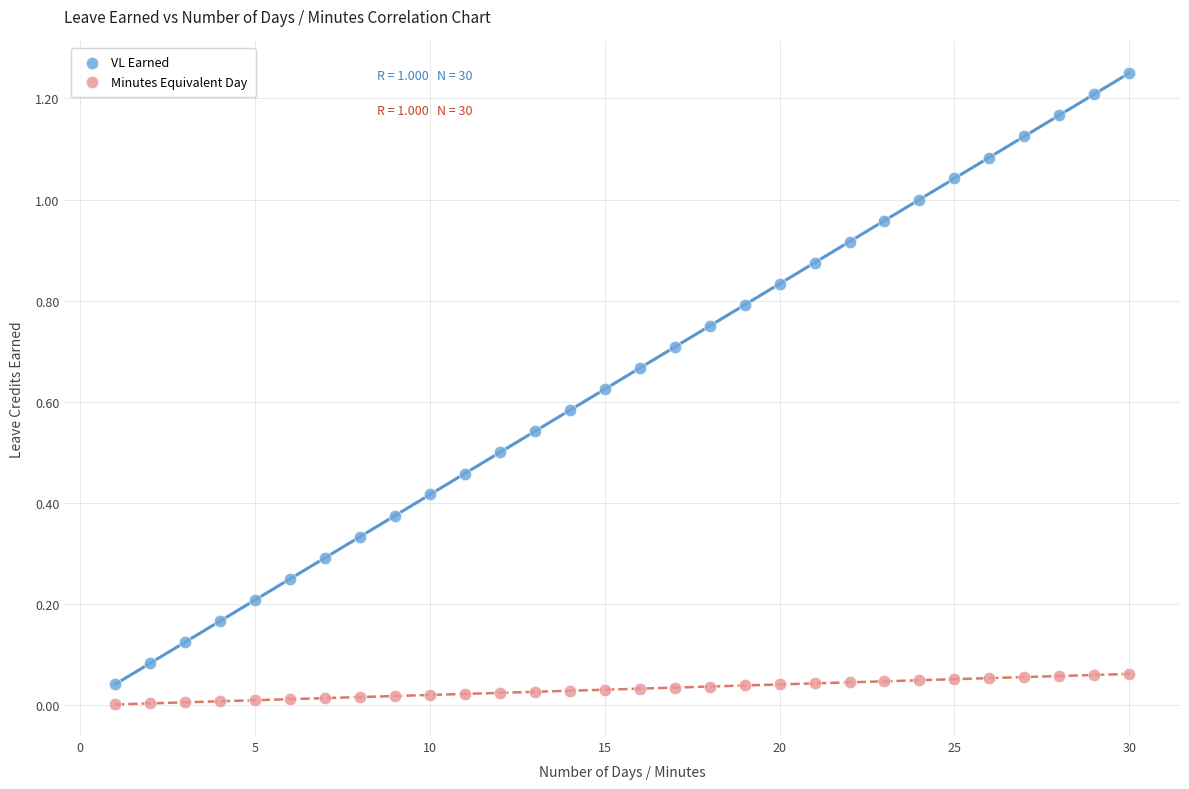

Which series contains the highest Y value?

VL Earned